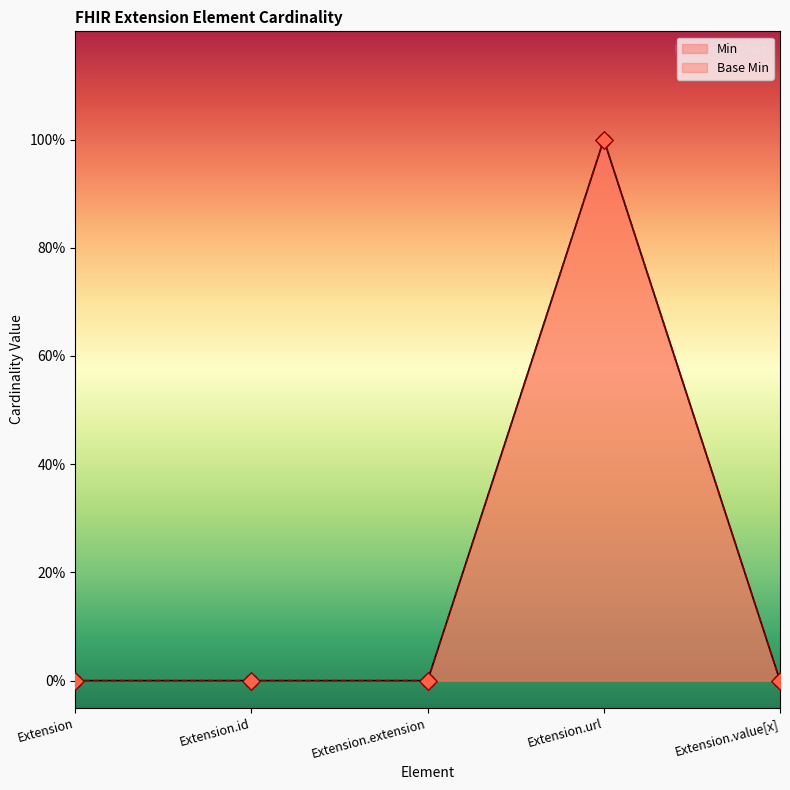

Which series has the largest Y range (max minus min)?

Min